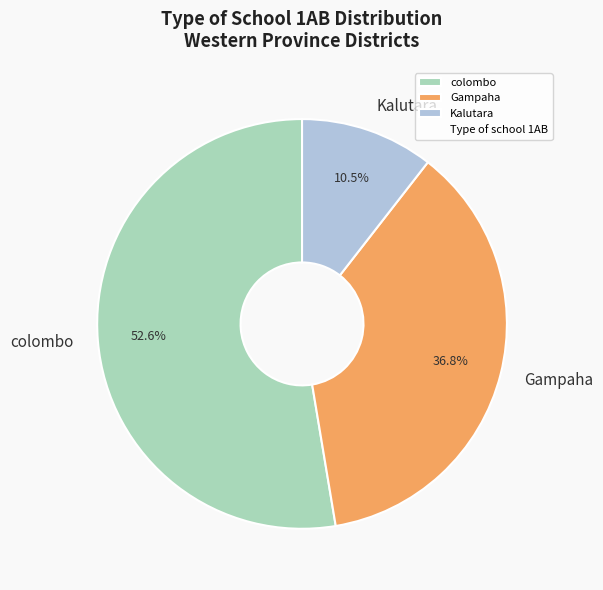

Which slice is the largest?

colombo